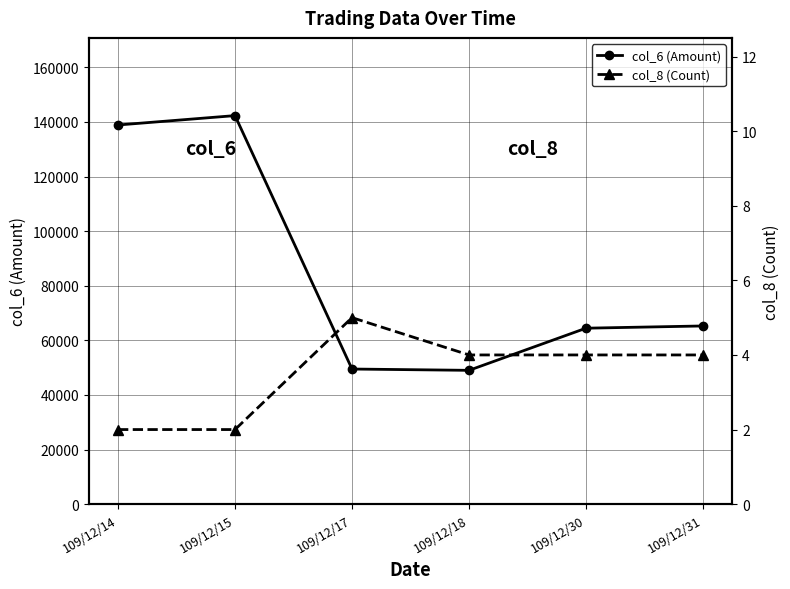

What are all the series names shown in the legend?

col_6 (Amount), col_8 (Count)